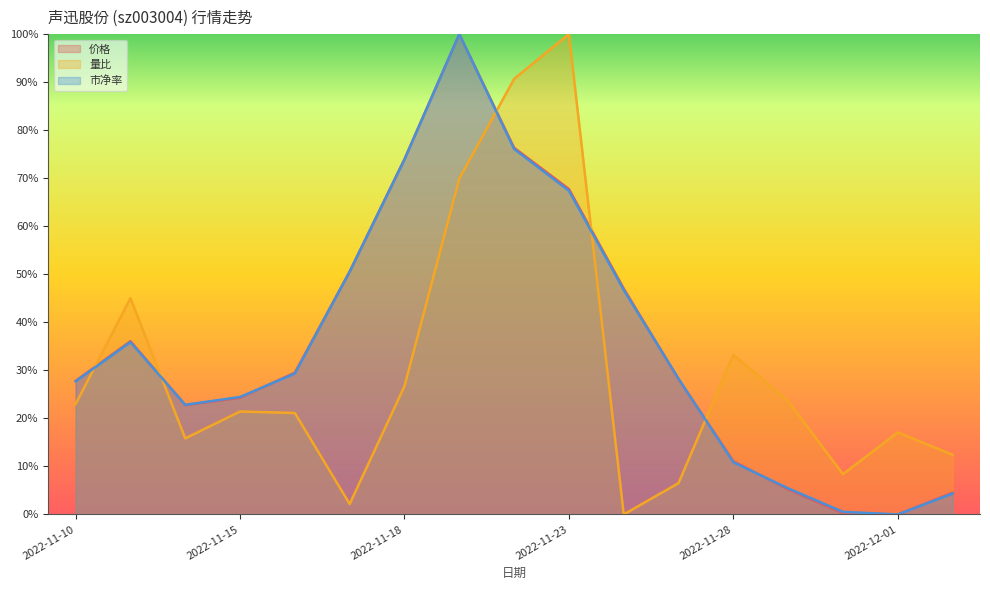

Reading left to right, list all the values displayed in this chart.

价格: 0.3	0.4	0.2	0.2	0.3	0.5	0.7	1.0	0.8	0.7	0.5	0.3	0.1	0.1	0.0	0.0	0.0
量比: 0.2	0.5	0.2	0.2	0.2	0.0	0.3	0.7	0.9	1.0	0.0	0.1	0.3	0.2	0.1	0.2	0.1
市净率: 0.3	0.4	0.2	0.2	0.3	0.5	0.7	1.0	0.8	0.7	0.5	0.3	0.1	0.1	0.0	0.0	0.0